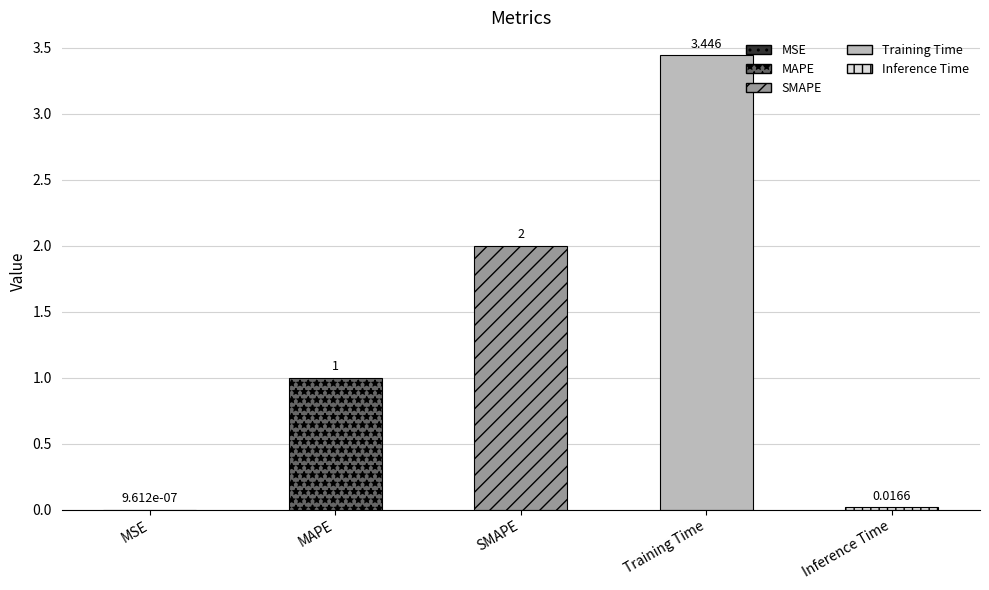

The chart shows a value of 0.5 at MAPE. True or false?

False